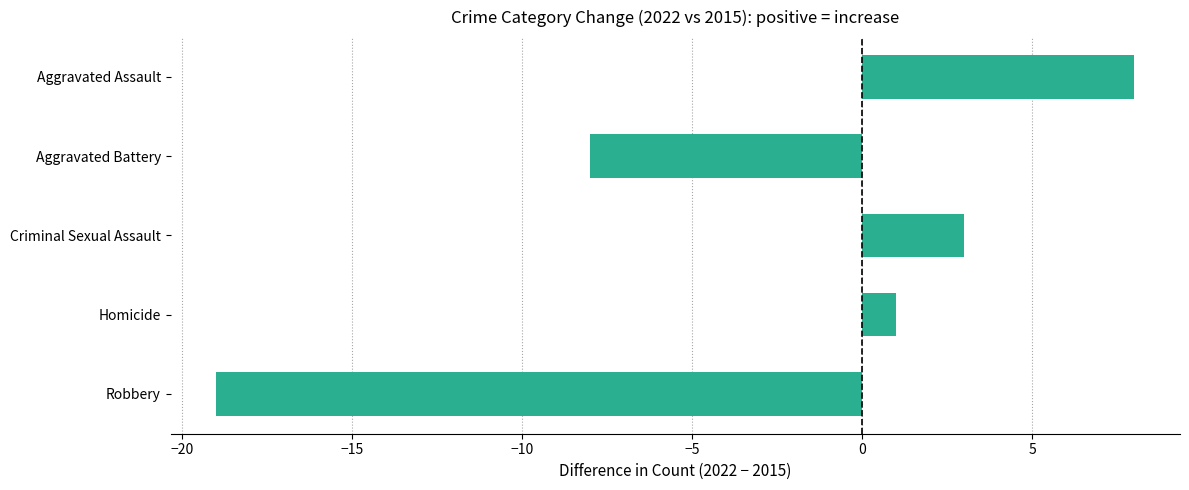

Does the chart contain stacked bars?

No